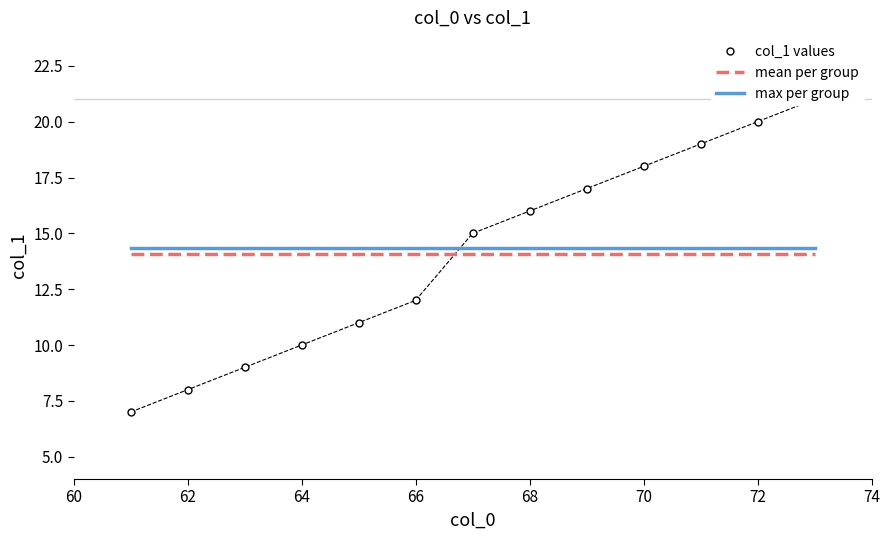

True or false: max per group and mean per group intersect in this chart.

False